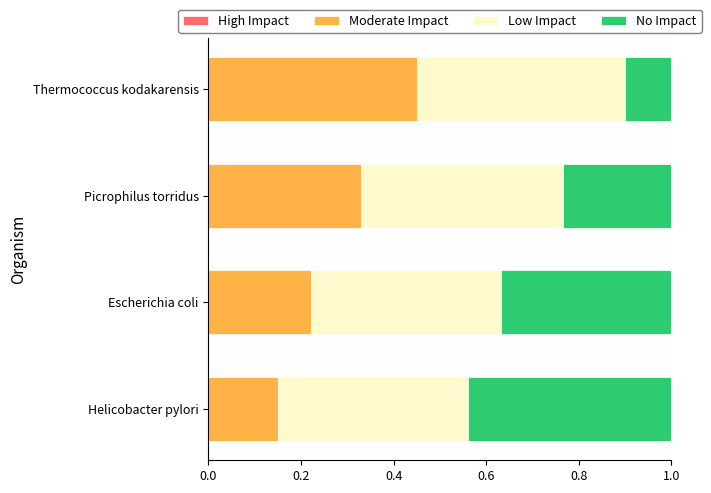

The Moderate Impact series shows 0.1 at Helicobacter pylori. True or false?

True